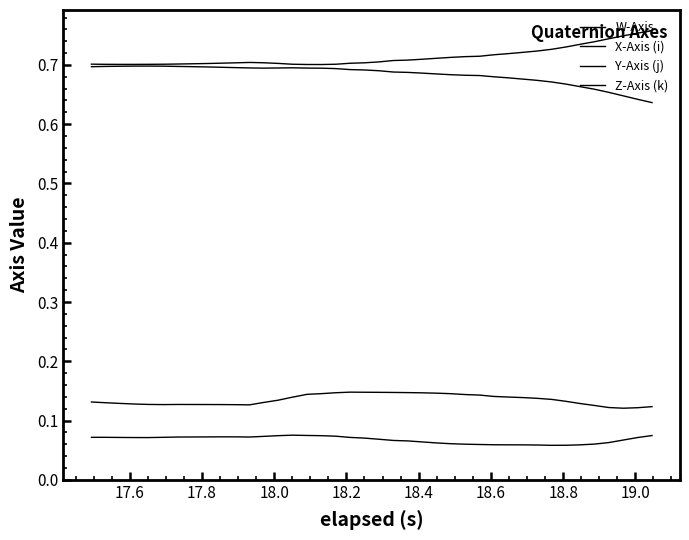

Does the chart have visible grid lines?

No